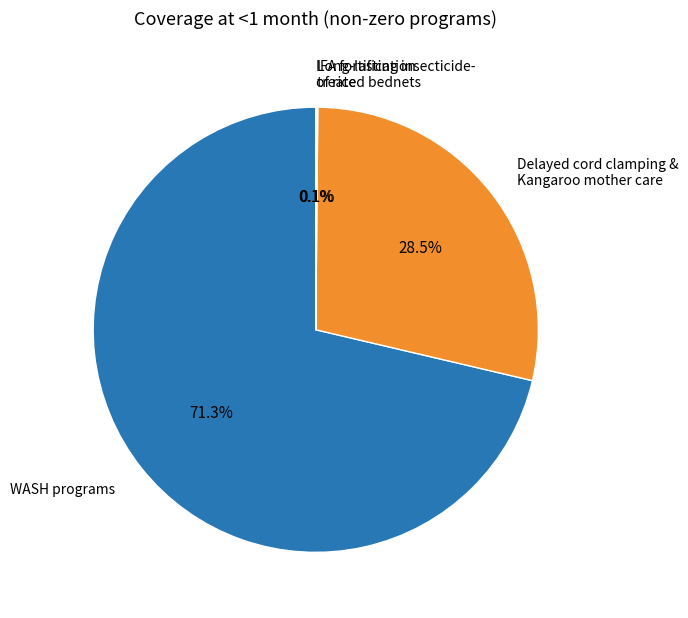

What percentage is NOT represented by WASH programs?

28.7%